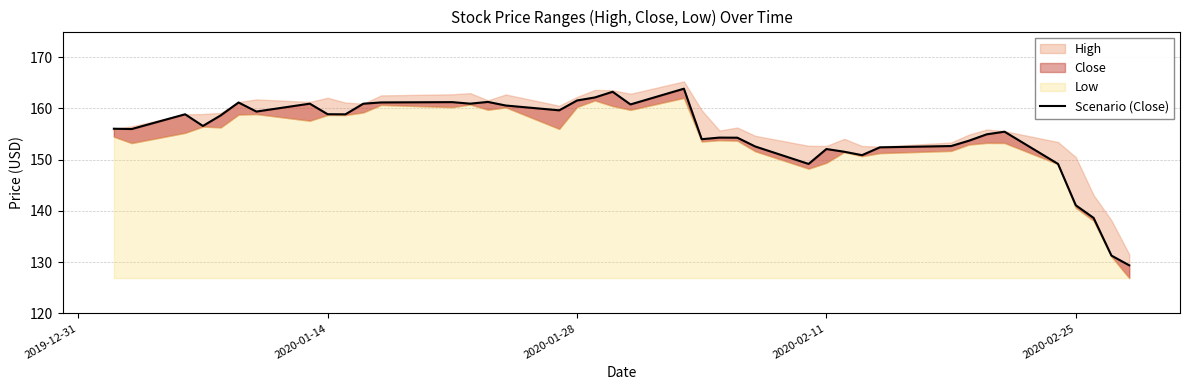

The value at 32 is 82.3. True or false?

False